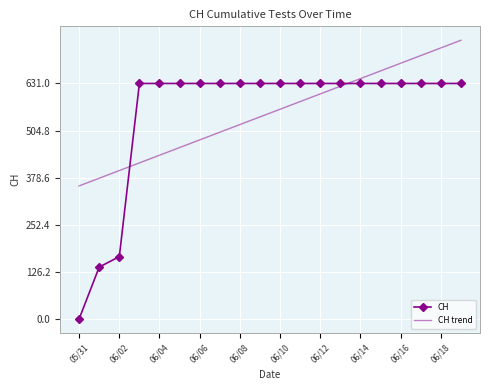

True or false: CH and CH trend intersect in this chart.

True